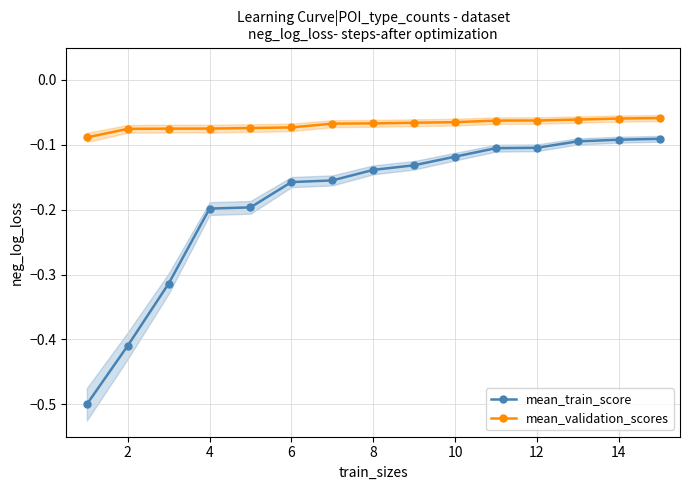

Is the value of mean_validation_scores at 2 greater than the value of mean_train_score at 8?

Yes